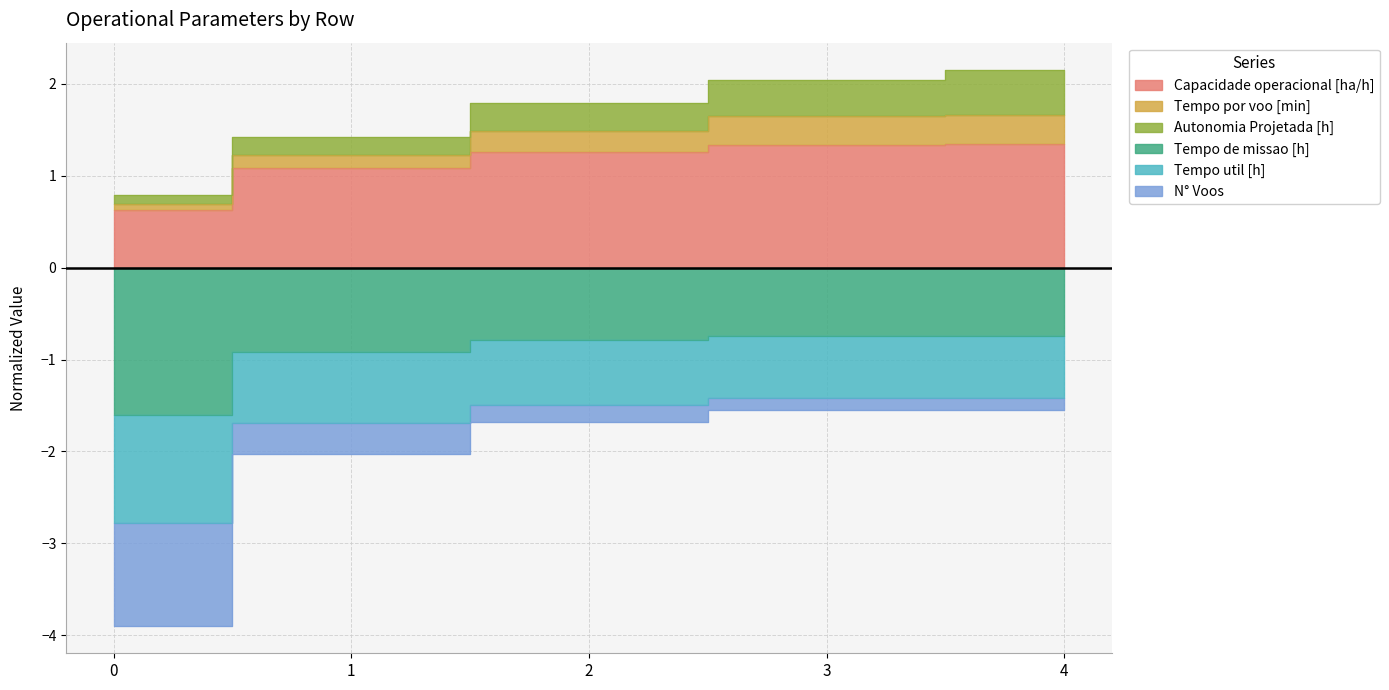

True or false: Tempo util [h] has more than 0 points higher than both neighbors.

False